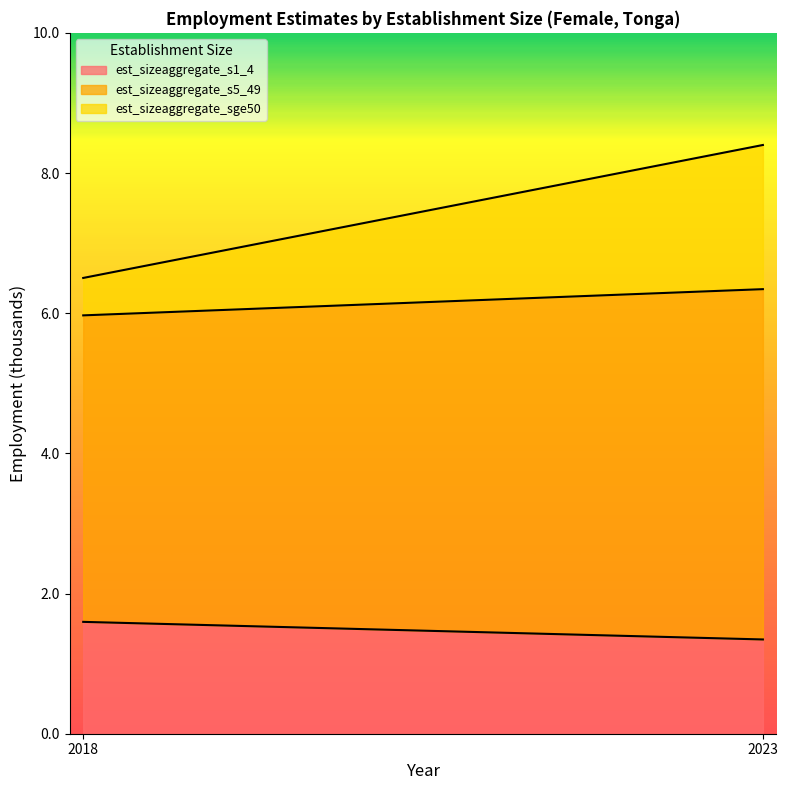

The est_sizeaggregate_sge50 series shows 0.4 at 2018. True or false?

False